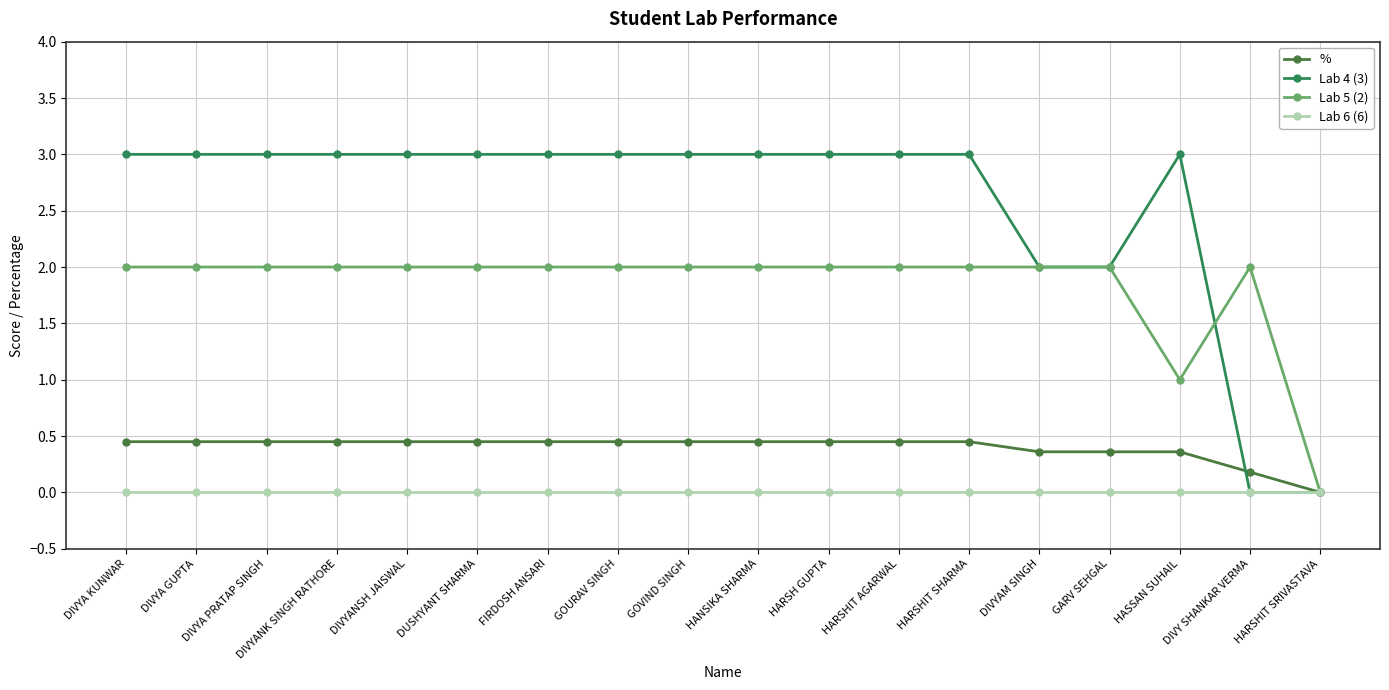

Rank the series by their average value, from lowest to highest.

Lab 6 (6), %, Lab 5 (2), Lab 4 (3)